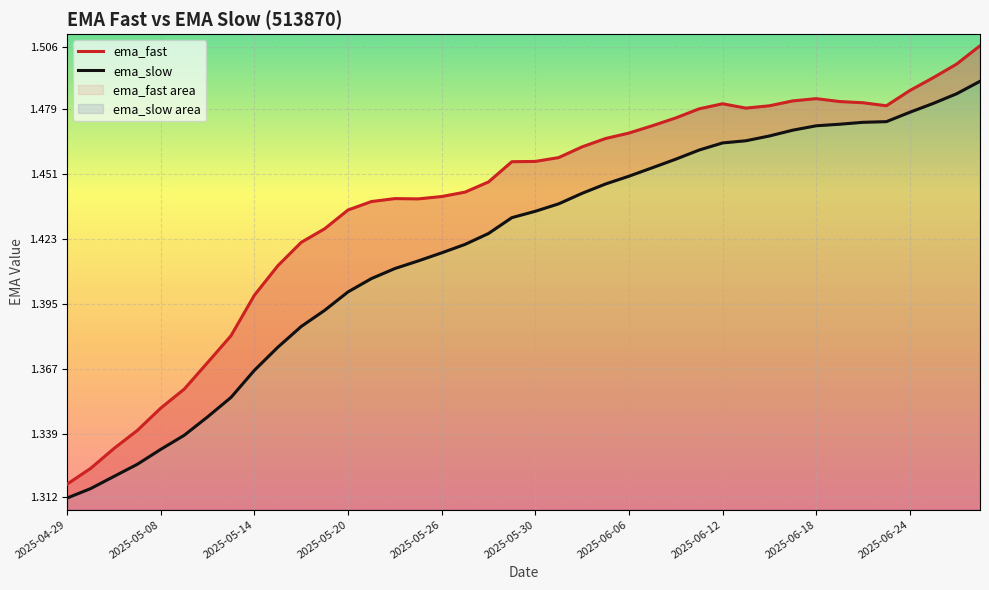

How many categories are shown in the chart?

40